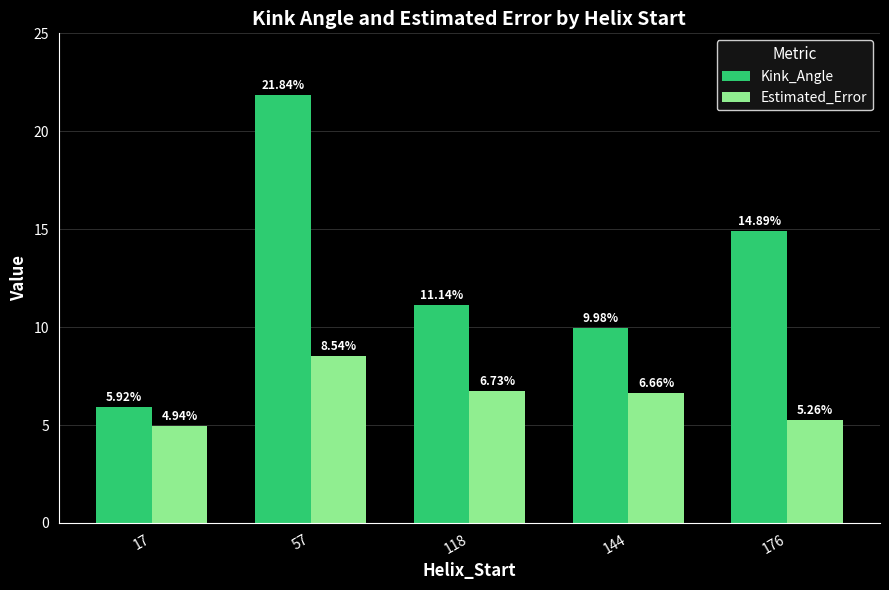

What is the value of the Estimated_Error bar at the 2nd from the left?

8.5